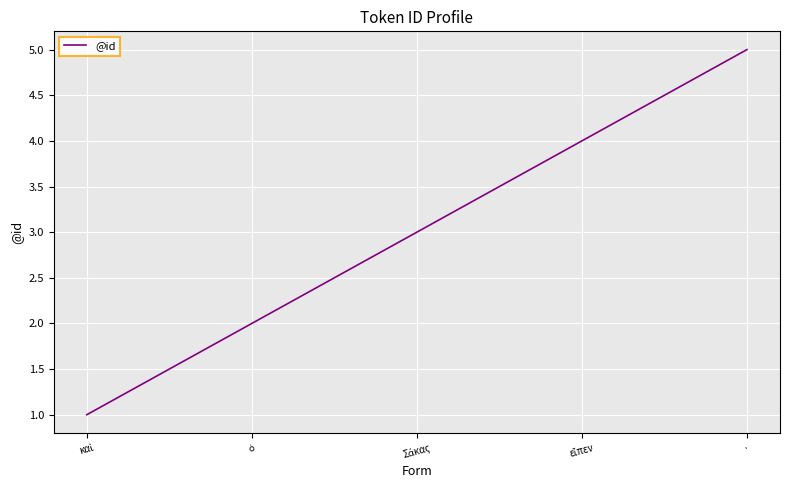

What is the average value?

3